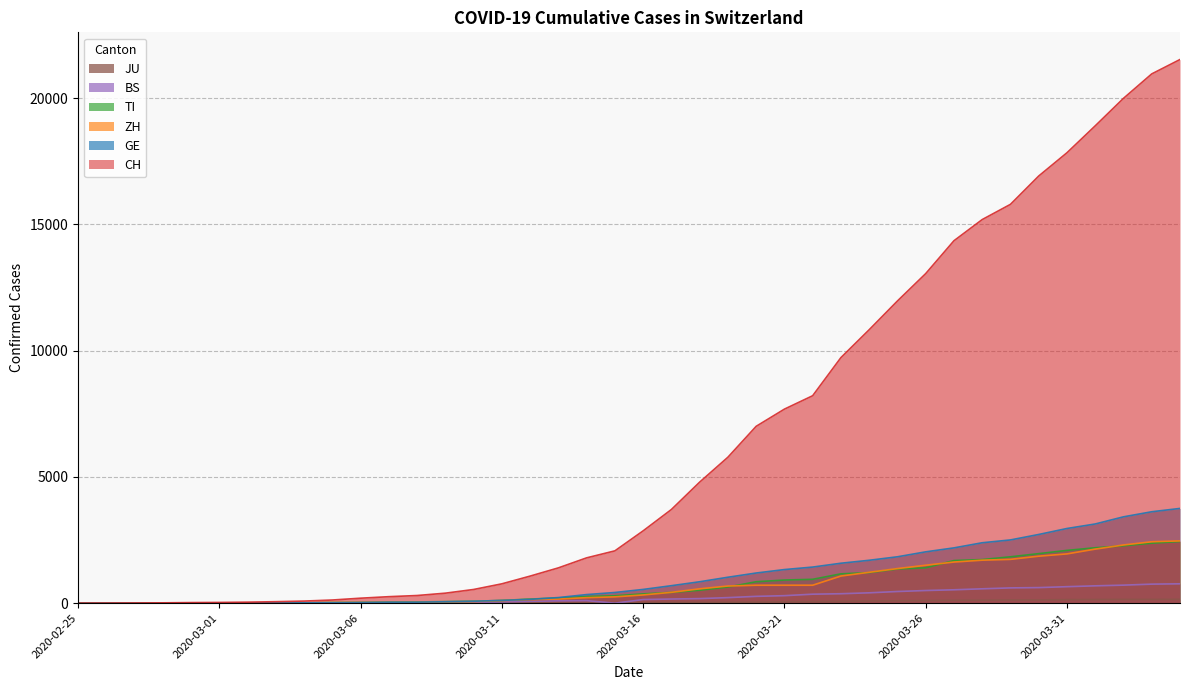

What is the value of the TI point at the 39th from the left?

2377